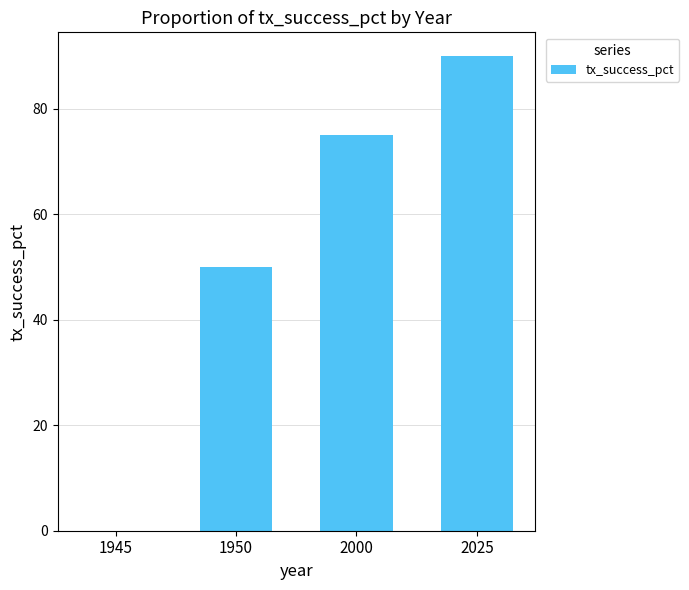

What is the change in value from 1945 to 2025?

+90